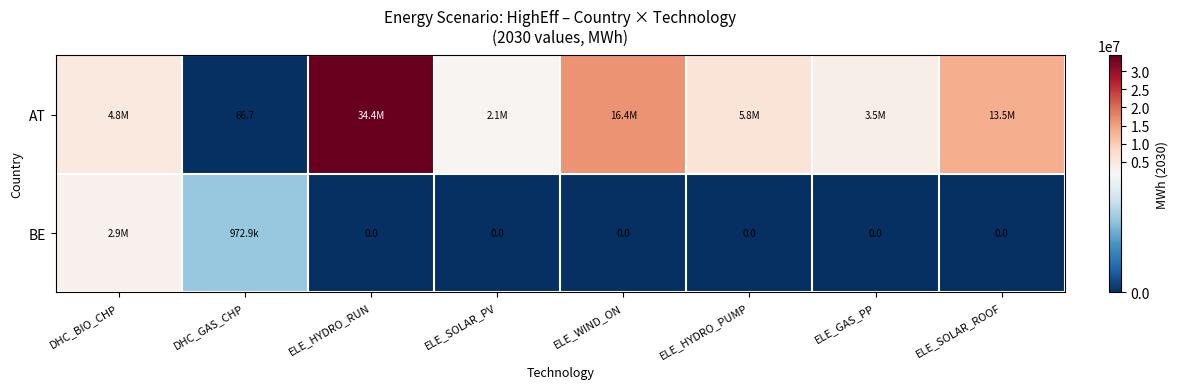

True or false: BE has a value of -960778.6 at ELE_HYDRO_RUN.

False